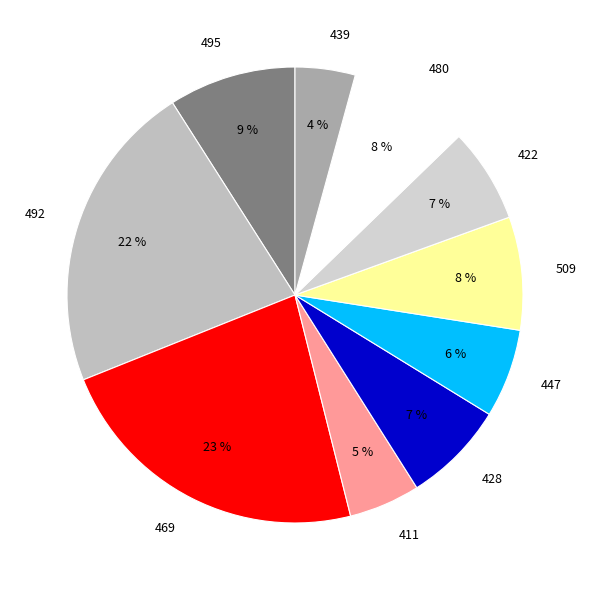

Does any single category account for the majority?

No